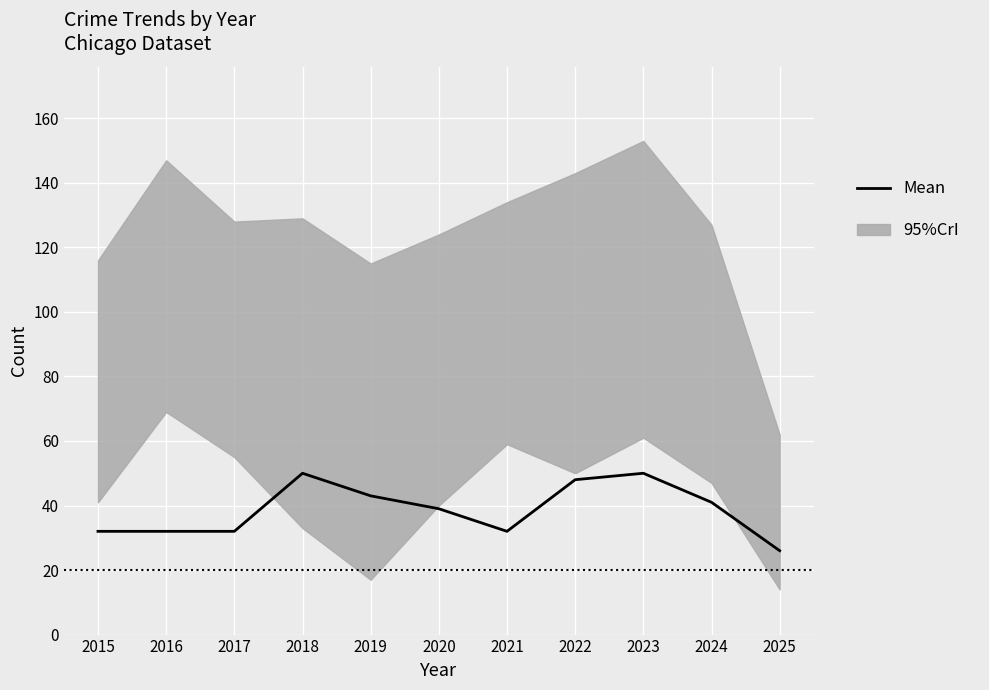

Is it true that the value at 2019 is 28?

False